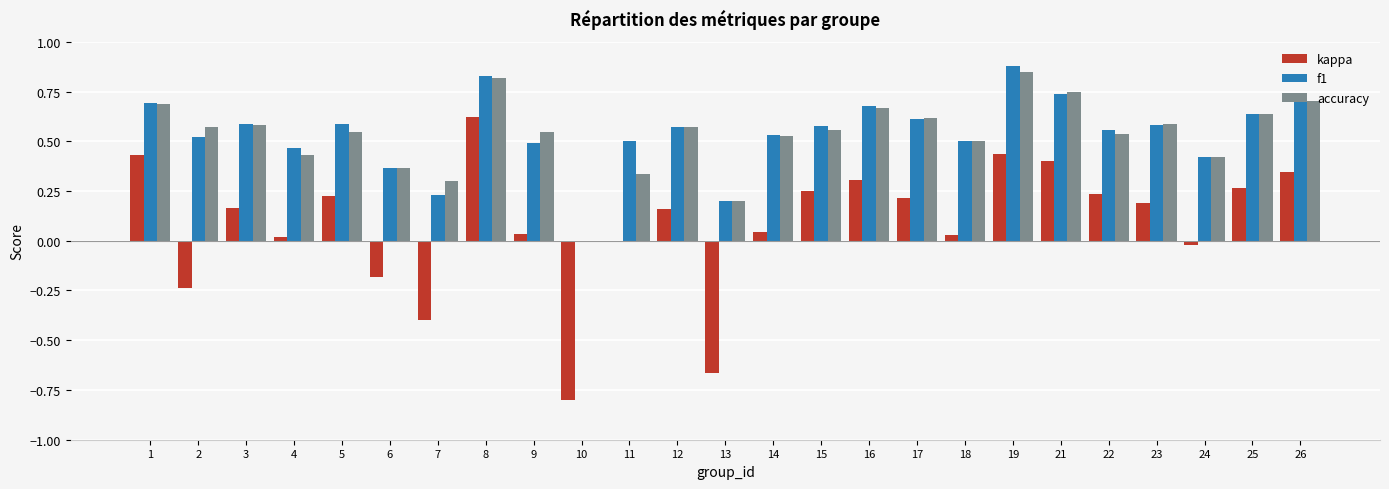

What is the sum of the accuracy values at 12 and 25?

1.2